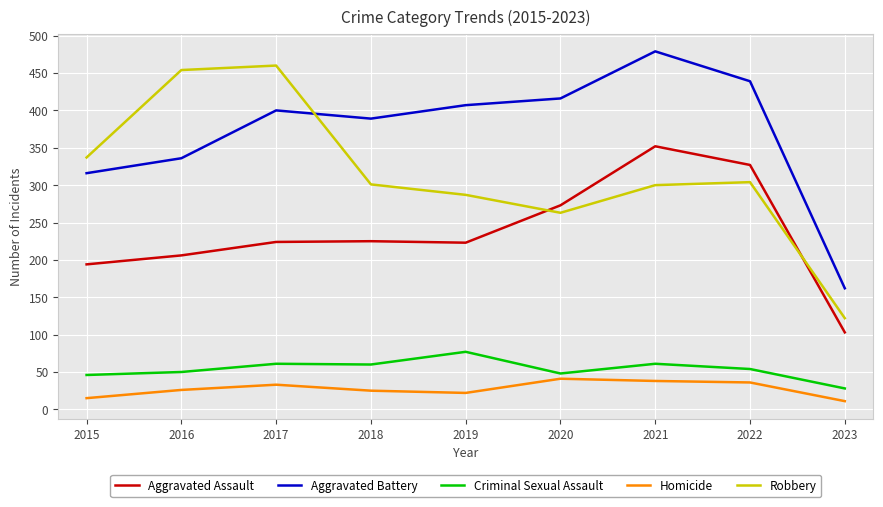

What is the average value of the Homicide series?

27